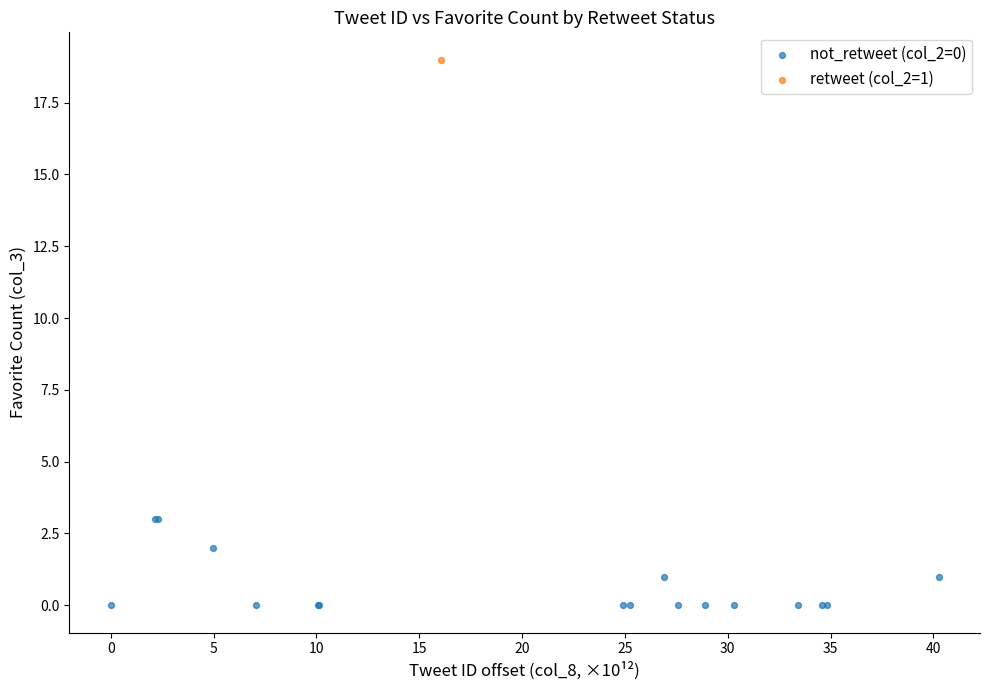

What are all the series names shown in the legend?

not_retweet (col_2=0), retweet (col_2=1)